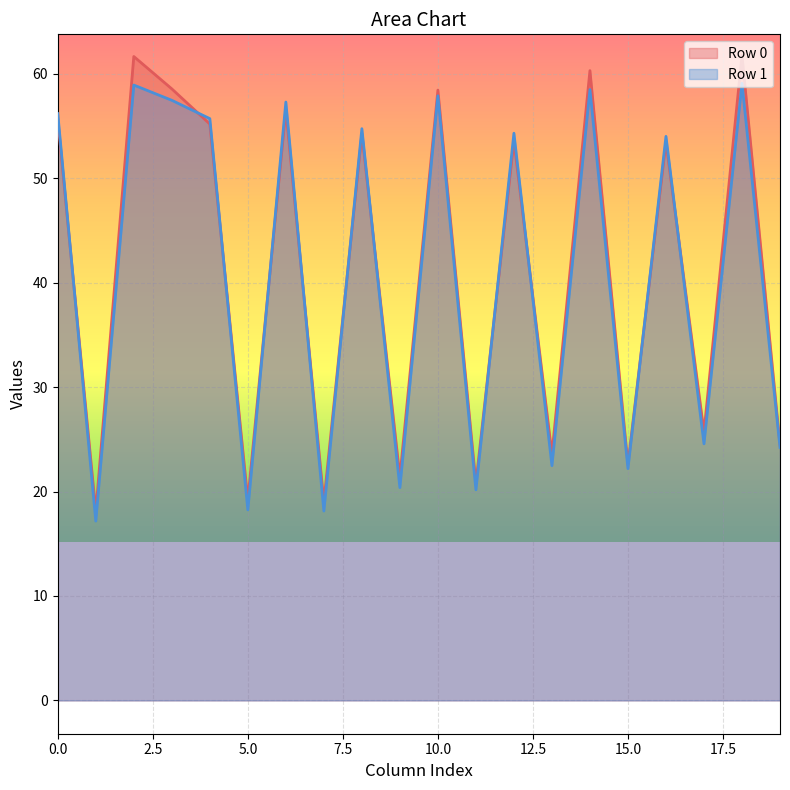

Which series has the widest spread of values?

Row 0